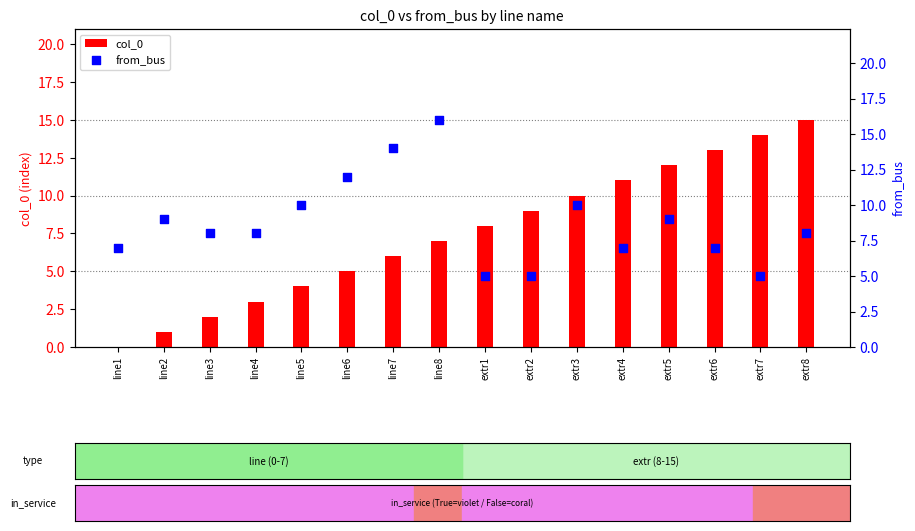

What is the total value across all series at line4?

11